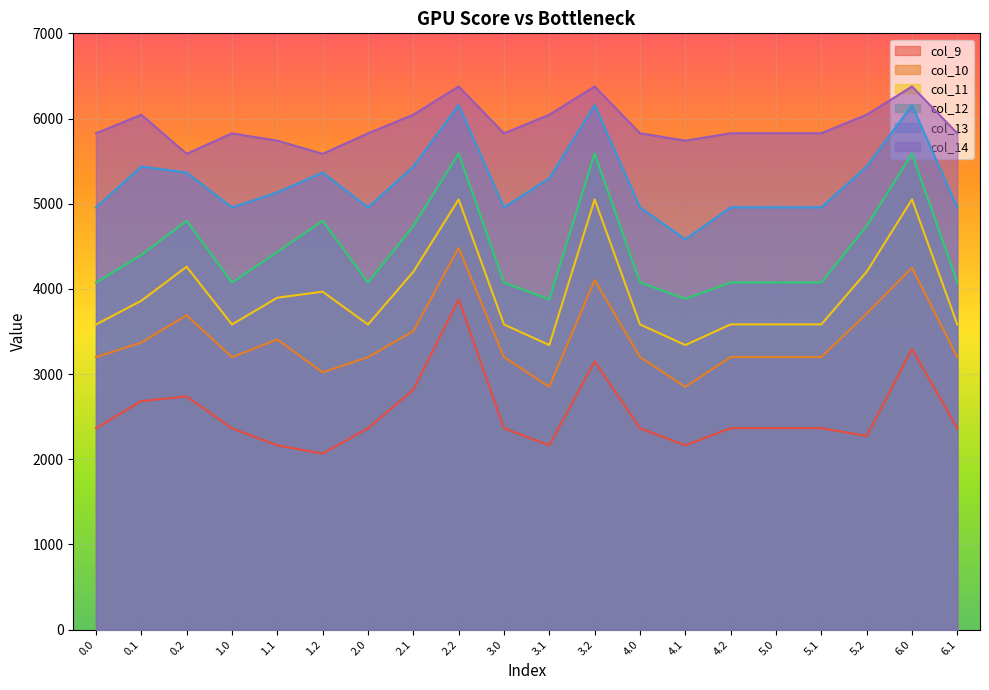

What is the label of the 7th point from the right?

4.1